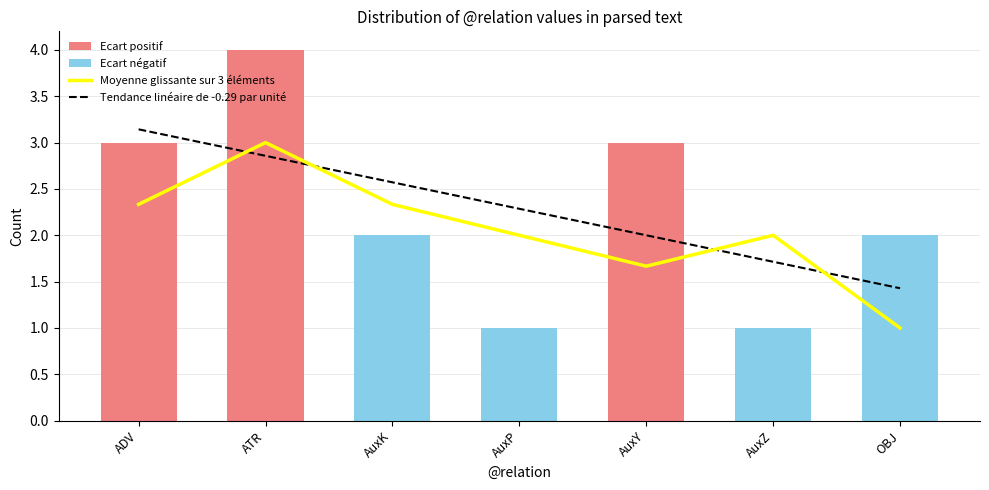

What is the total value across all series at AuxY?

3.7